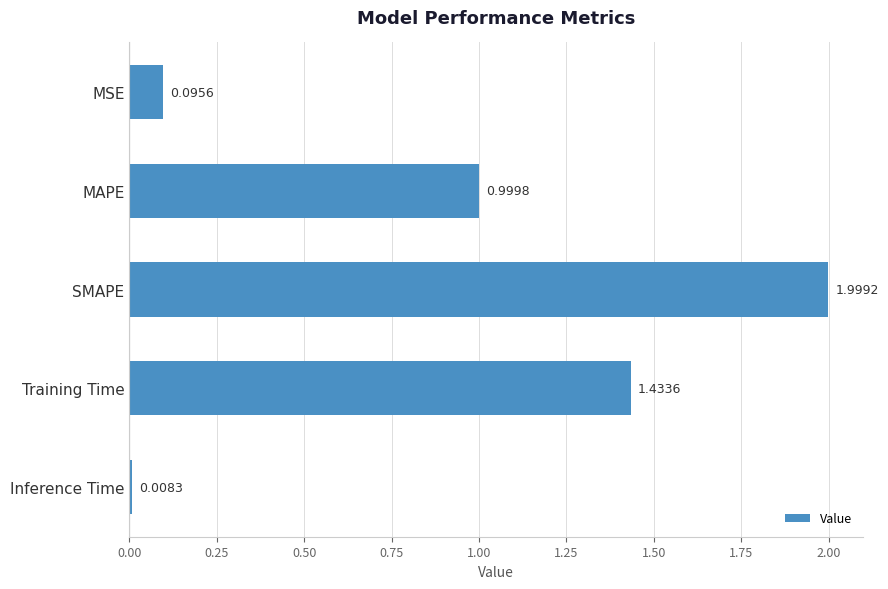

Which label corresponds to the smallest value in the chart?

Inference Time